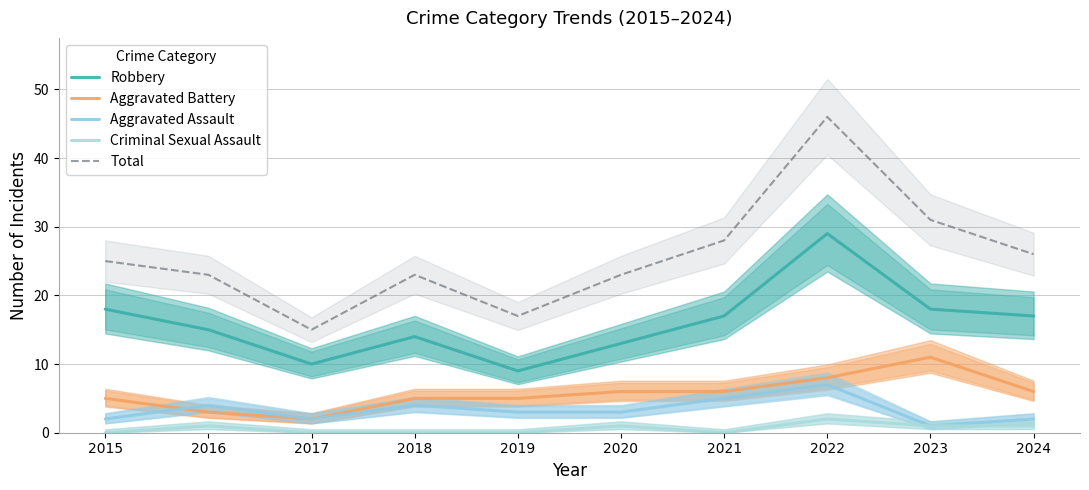

At which category is the sum across all series the highest?

2022